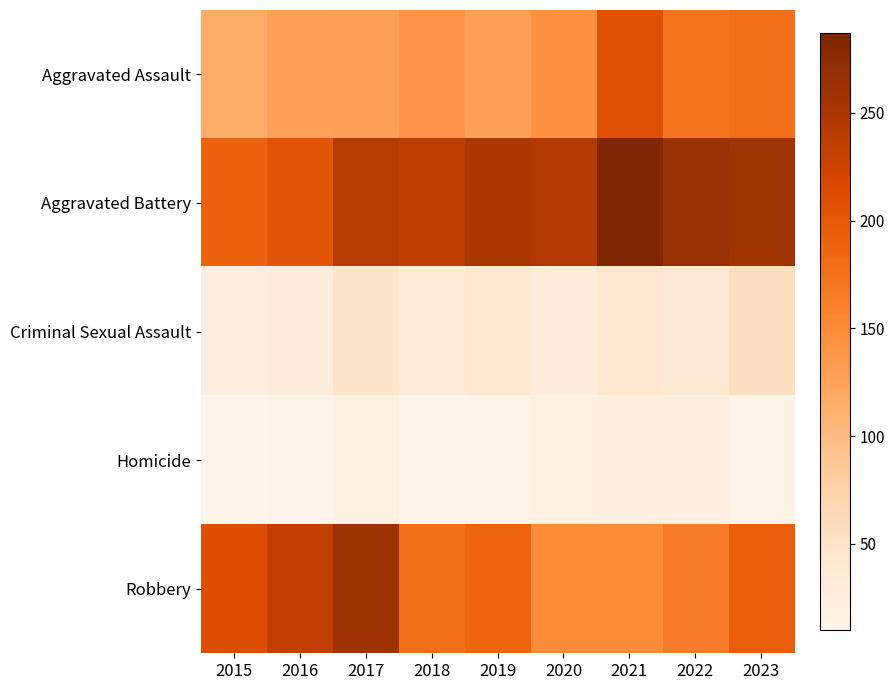

Which has a higher value, 2022 or 2020?

2022